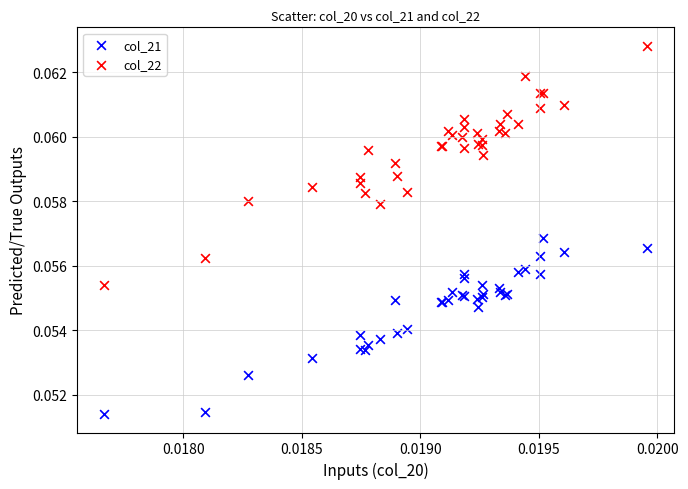

What are all the series names shown in the legend?

col_21, col_22